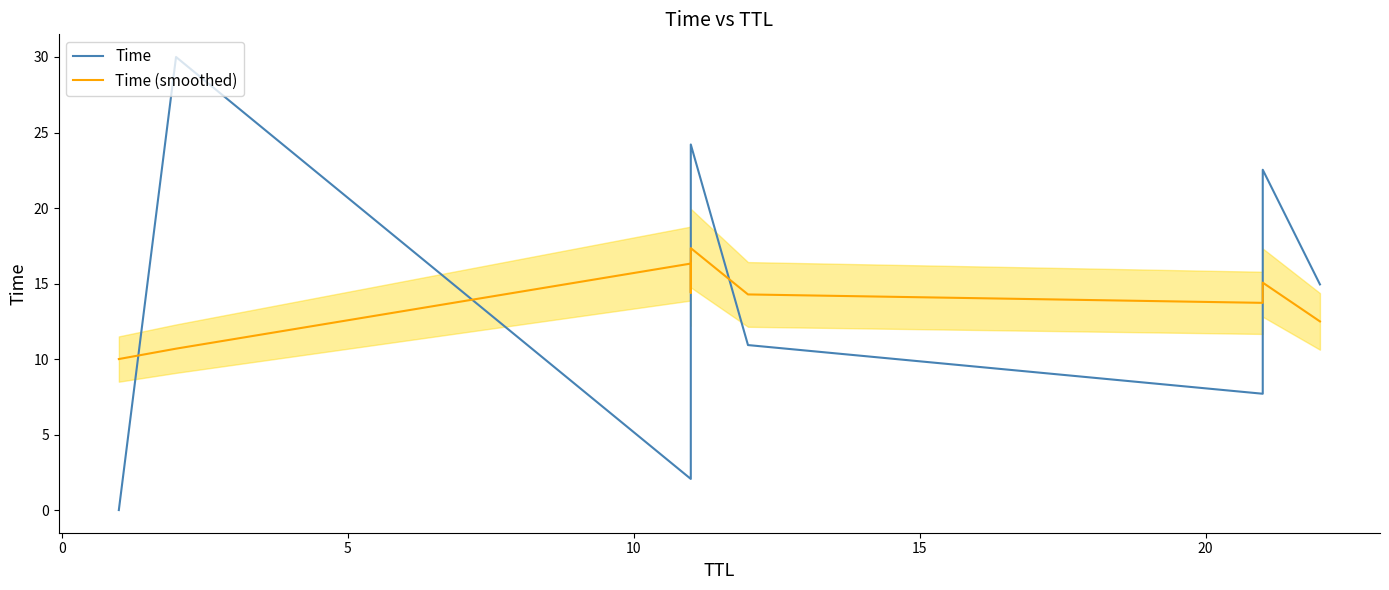

What are all the series names shown in the legend?

Time, Time (smoothed)